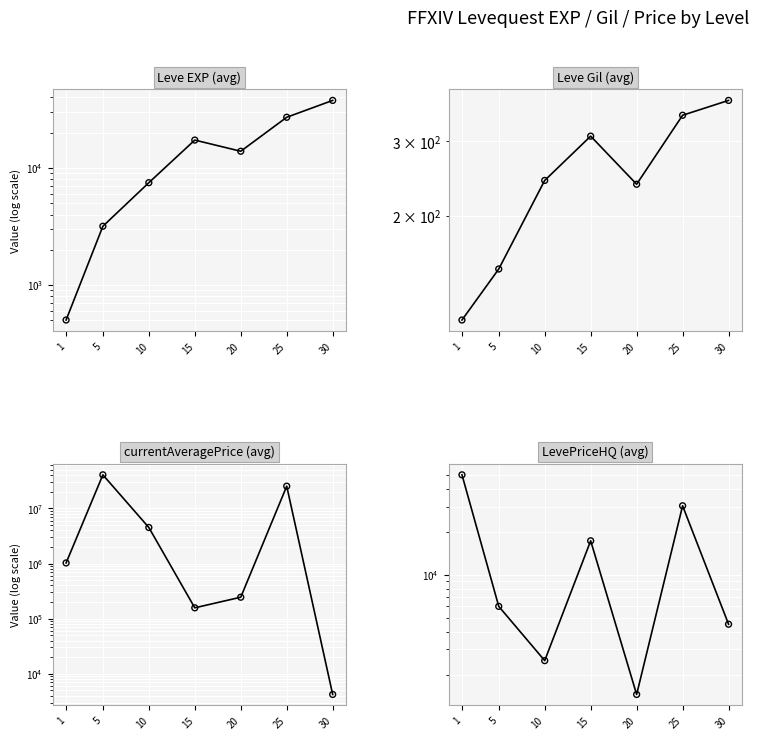

What is the total value across all series at 15?

192110.4